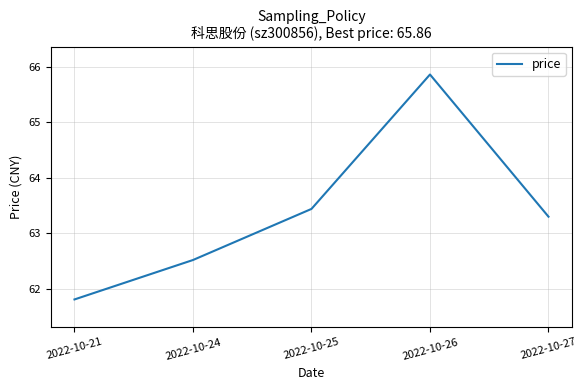

Reading right to left, list all the values displayed in this chart.

2022-10-27=63.3	2022-10-26=65.9	2022-10-25=63.4	2022-10-24=62.5	2022-10-21=61.8